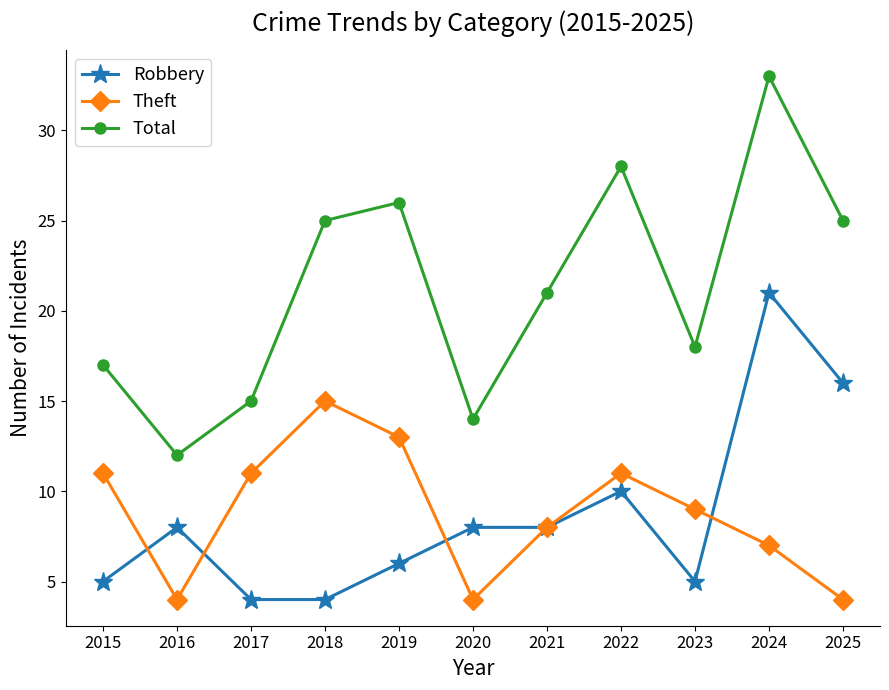

True or false: Total and Theft cross at least once.

False